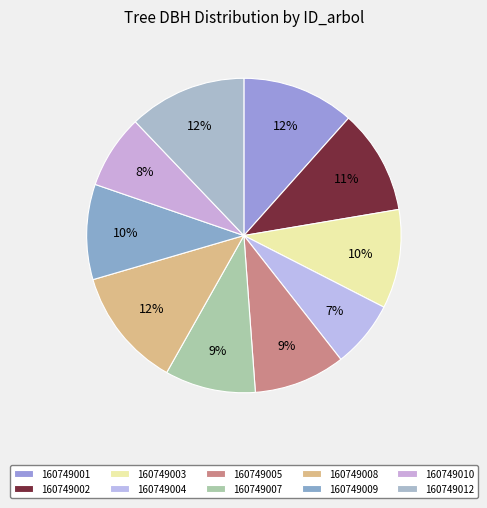

Which has a higher value, 160749004 or 160749012?

160749012